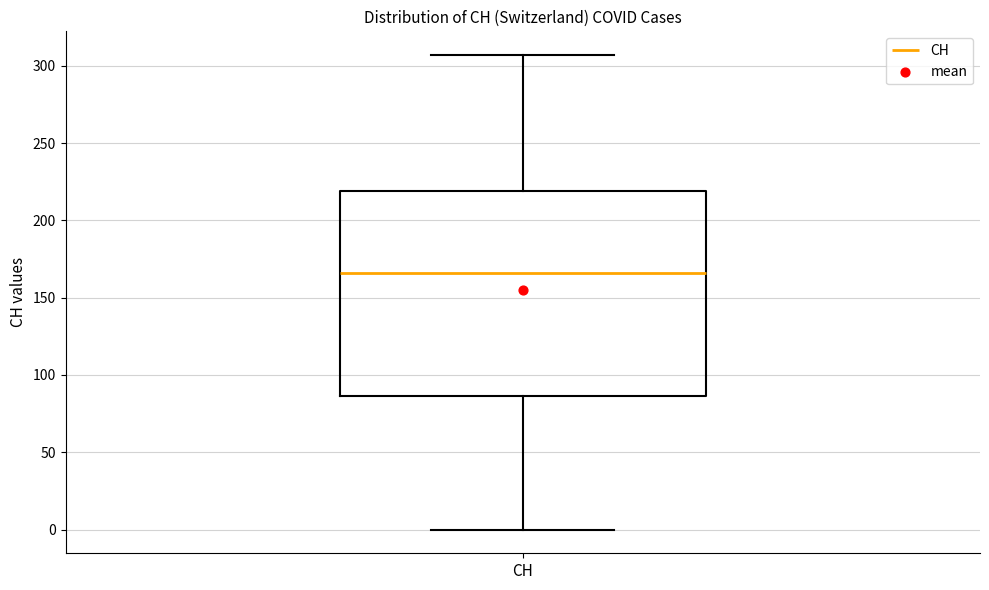

Where does the lower whisker of the box for CH end on the y-axis? The values are not printed on the chart, so give them approximately, as read against the axis.

0